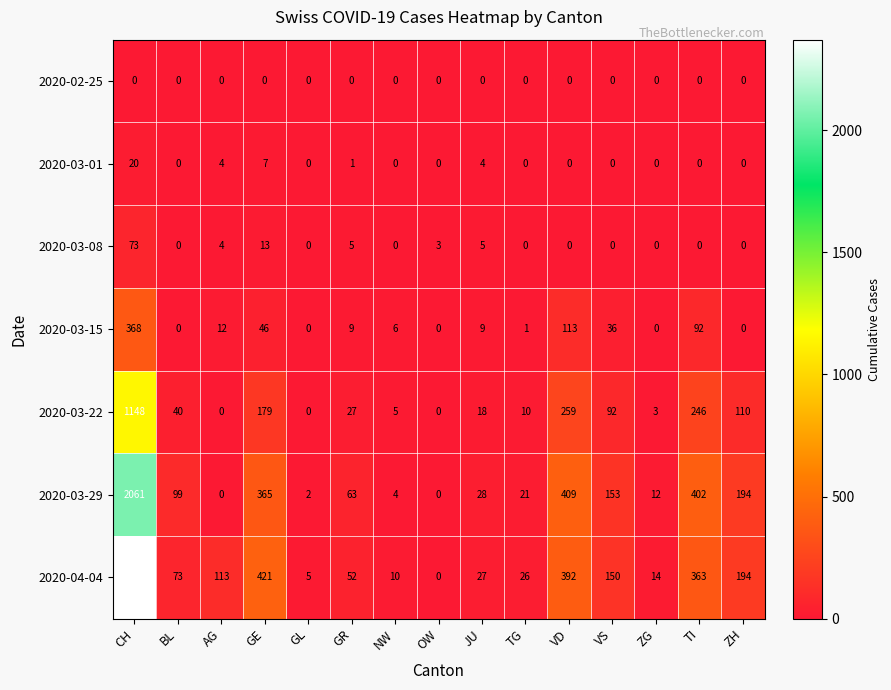

Which series has the largest total across all categories?

2020-04-04